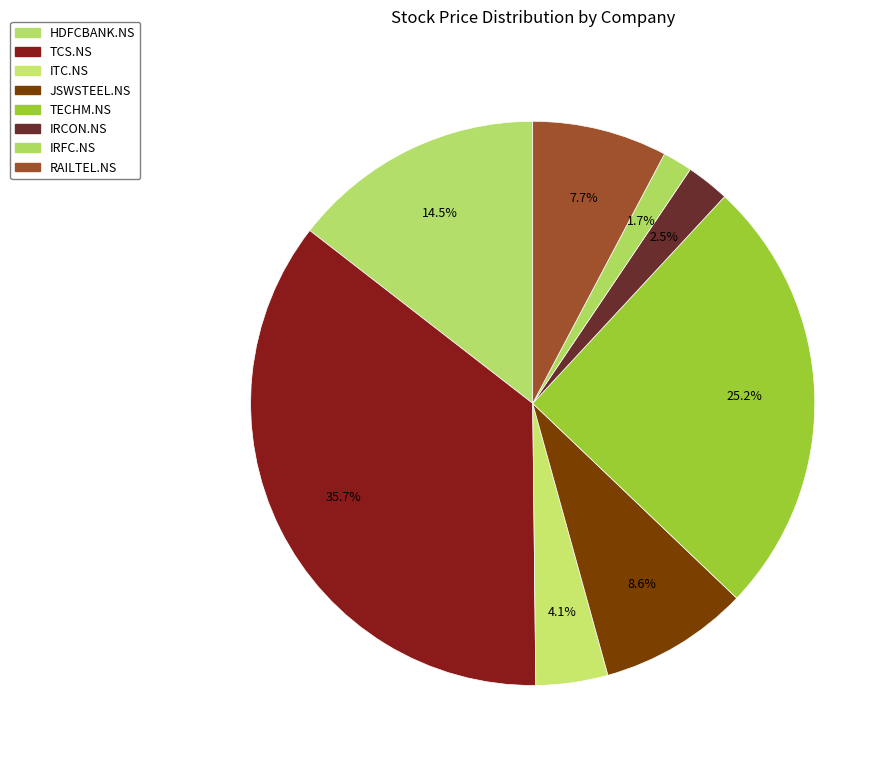

To the nearest percent, what is the combined percentage of TECHM.NS and ITC.NS?

29%